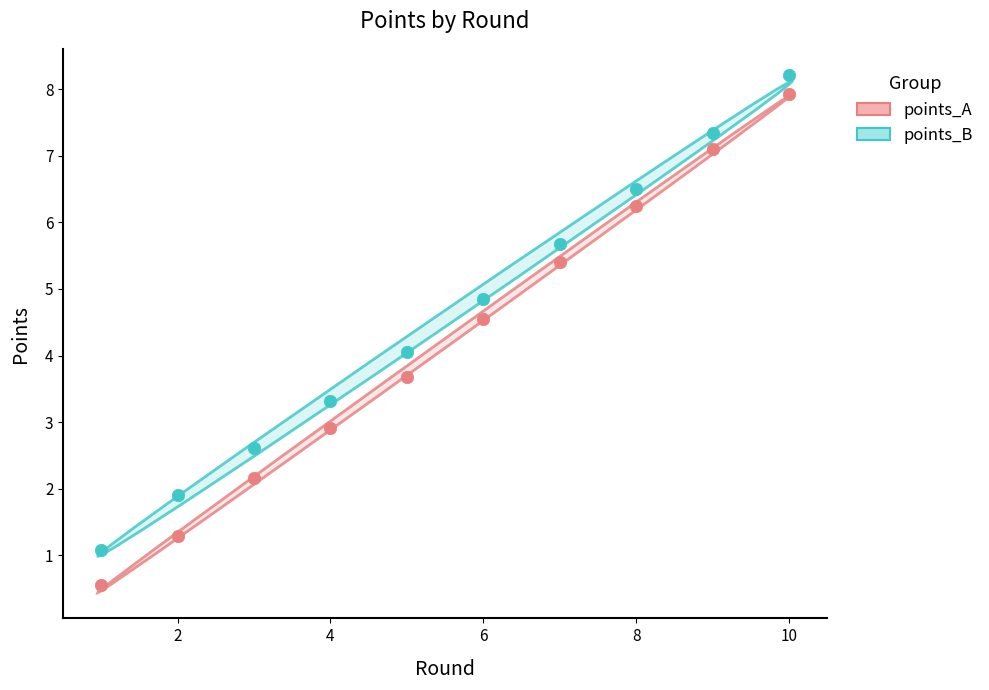

Which series reaches the minimum Y coordinate?

points_A